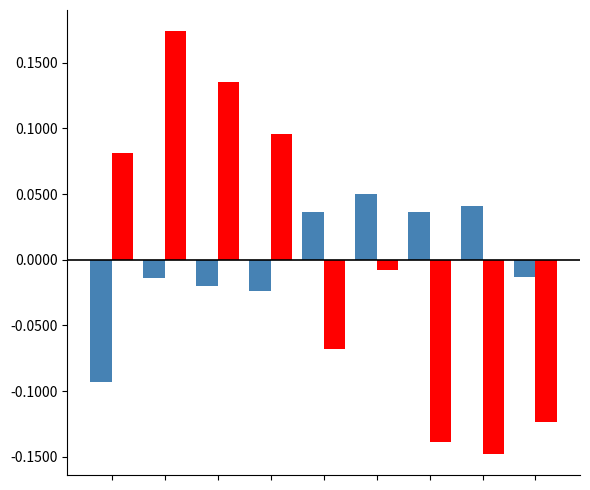

Count the number of data series in this chart.

2